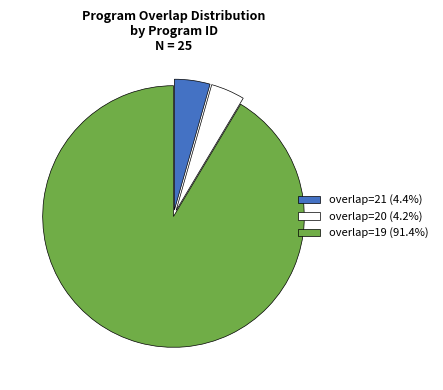

Approximately how many times larger is the value at overlap=19 (91.4%) compared to overlap=20 (4.2%)?

21.8